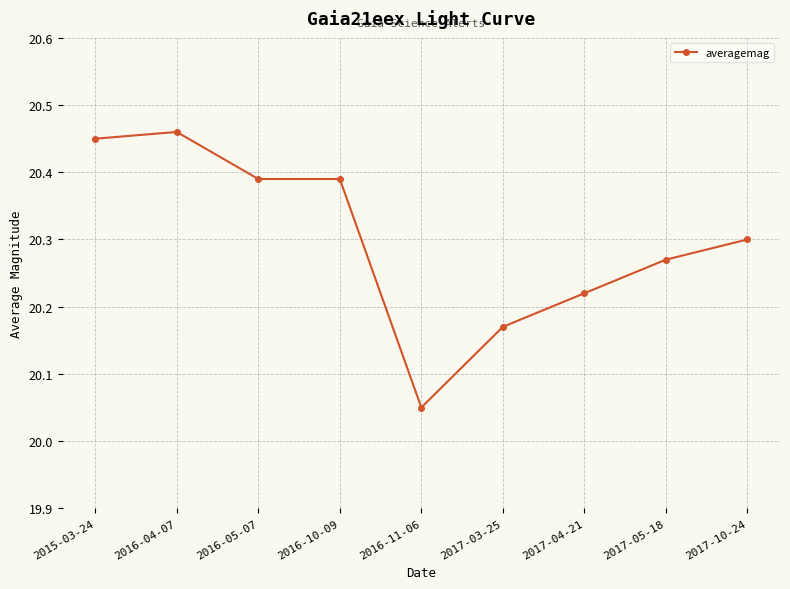

The chart shows a value of 28.7 at 2017-05-18. True or false?

False